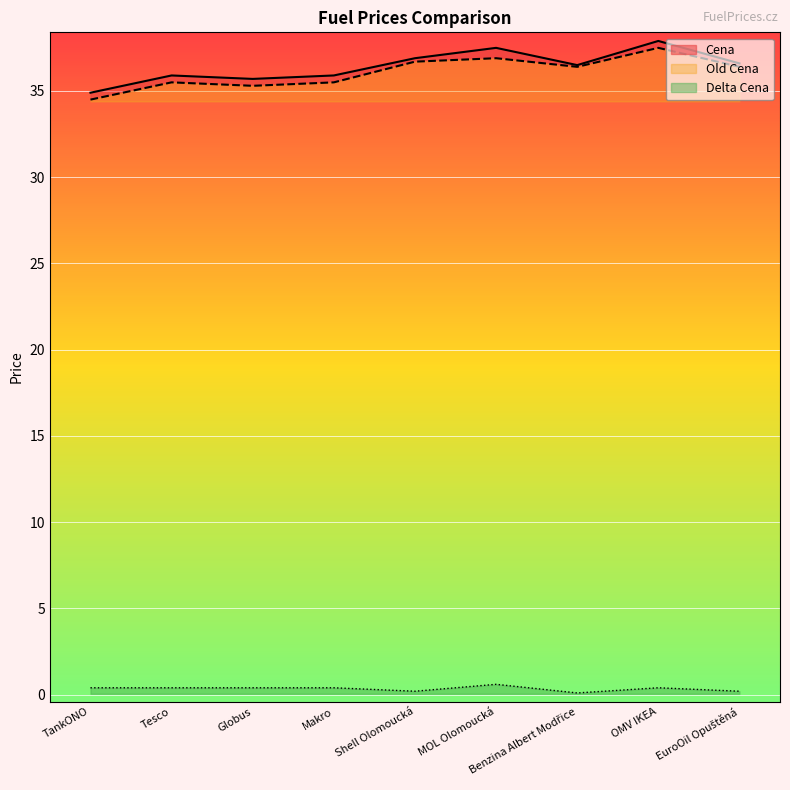

True or false: Delta Cena has more than 0 points higher than both neighbors.

True